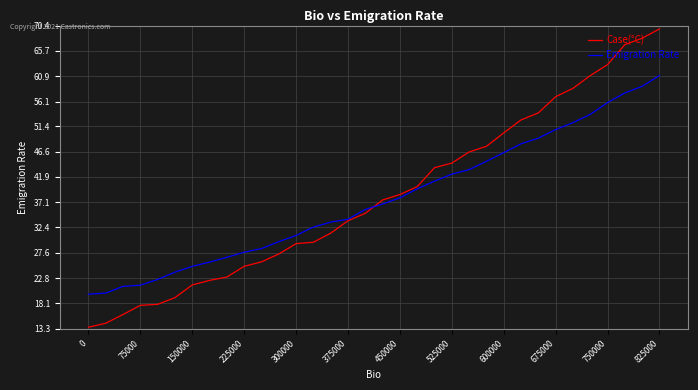

What are all the series names shown in the legend?

Case(°C), Emigration Rate